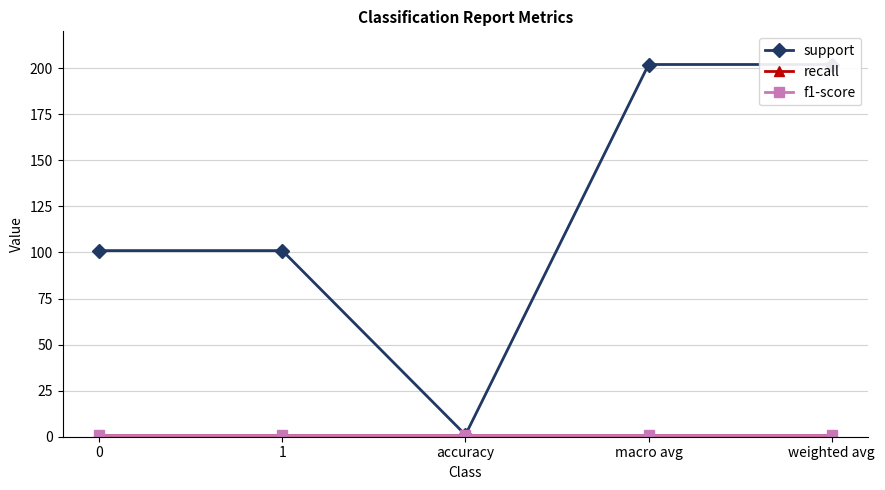

What are all the series names shown in the legend?

support, recall, f1-score